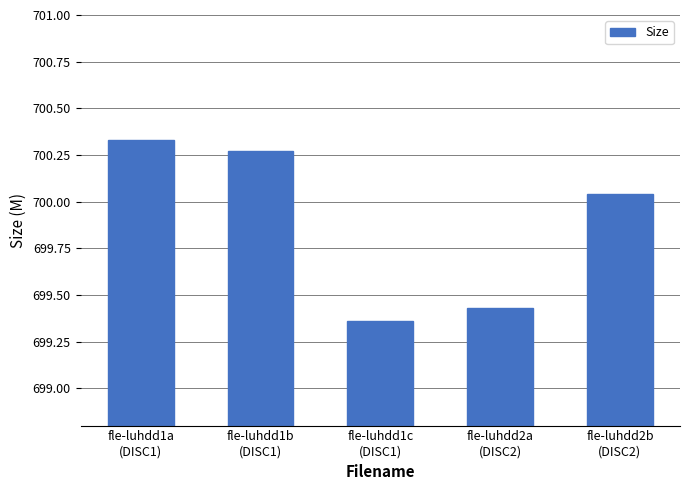

At which label is the value closest to 699?

fle-luhdd1c
(DISC1)